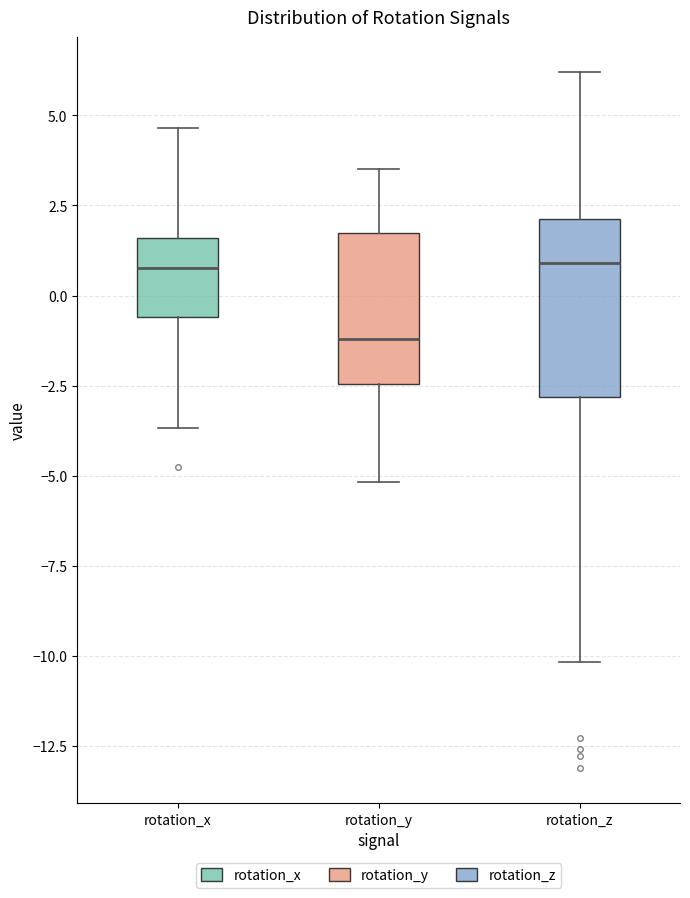

Reading left to right, transcribe this box plot: for each box, give where its median line is, the range the box spans, and where its two whiskers end, as read against the y-axis. The values are not printed on the chart, so give them approximately, as read against the axis.

rotation_x: median 1.0, box -0.5 to 1.5, whiskers -3.5 to 4.5
rotation_y: median -1.0, box -2.5 to 1.5, whiskers -5.0 to 3.5
rotation_z: median 1.0, box -3.0 to 2.0, whiskers -10.0 to 6.0